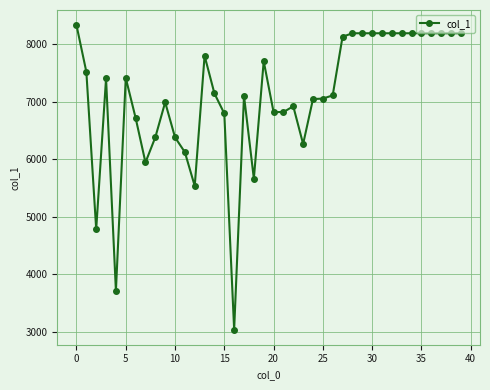

What is the minimum value shown in the chart?

3038